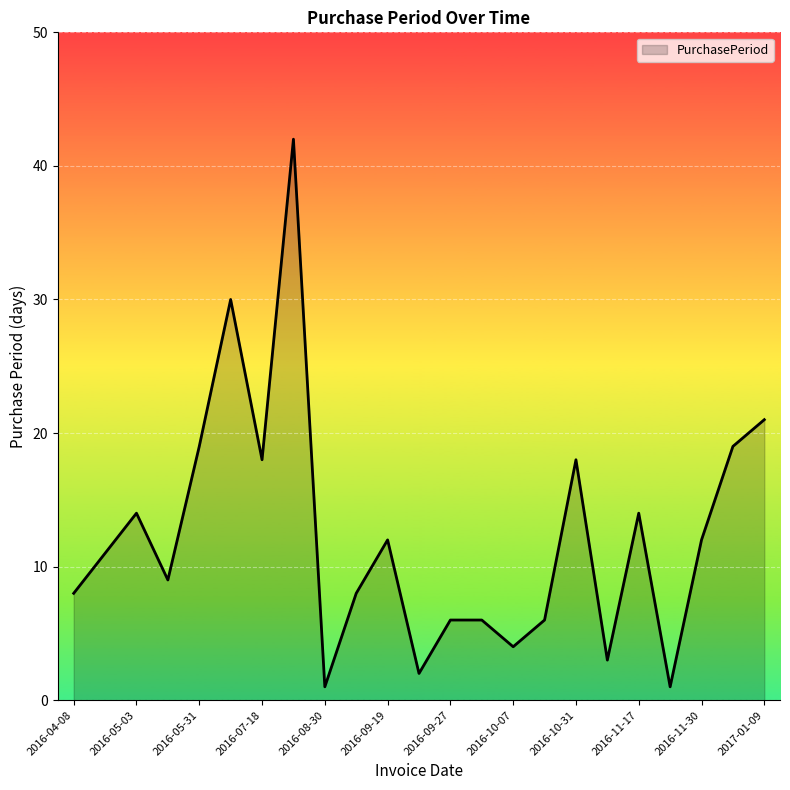

What is the difference between the maximum and minimum values?

41